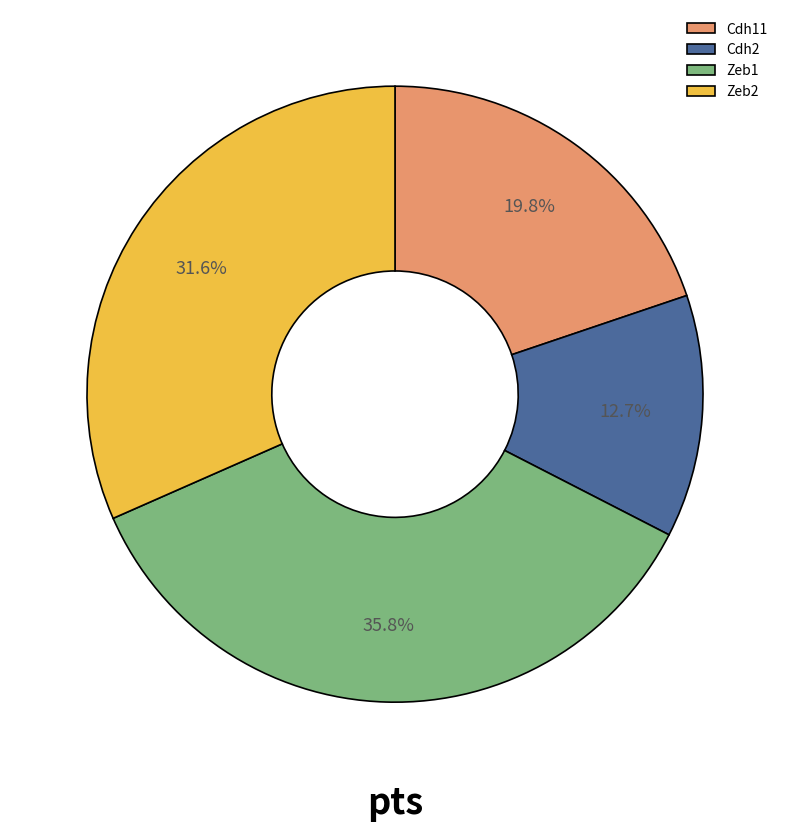

To the nearest percent, what is the difference between the Cdh11 and Zeb1 slice percentages?

16%